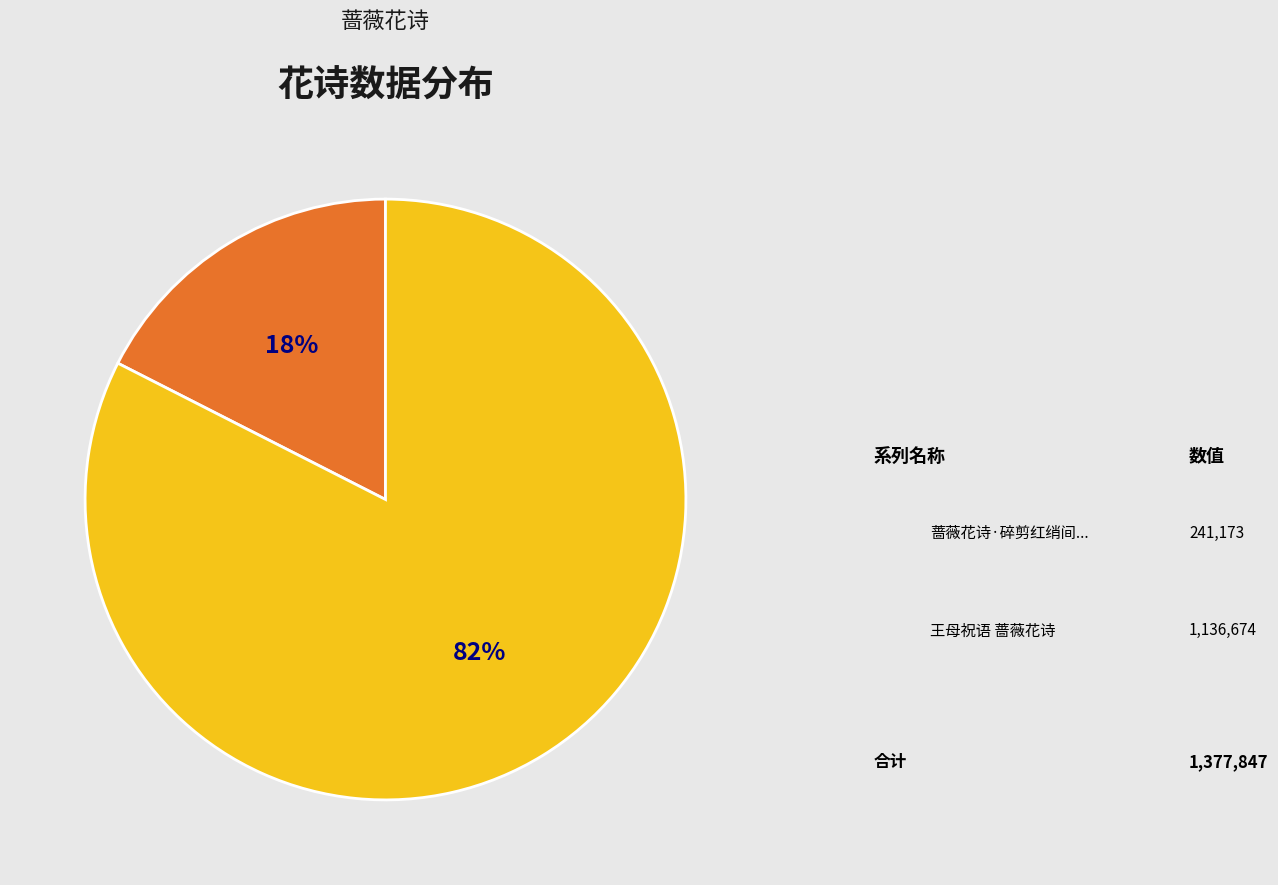

Is there a majority slice in this chart?

Yes